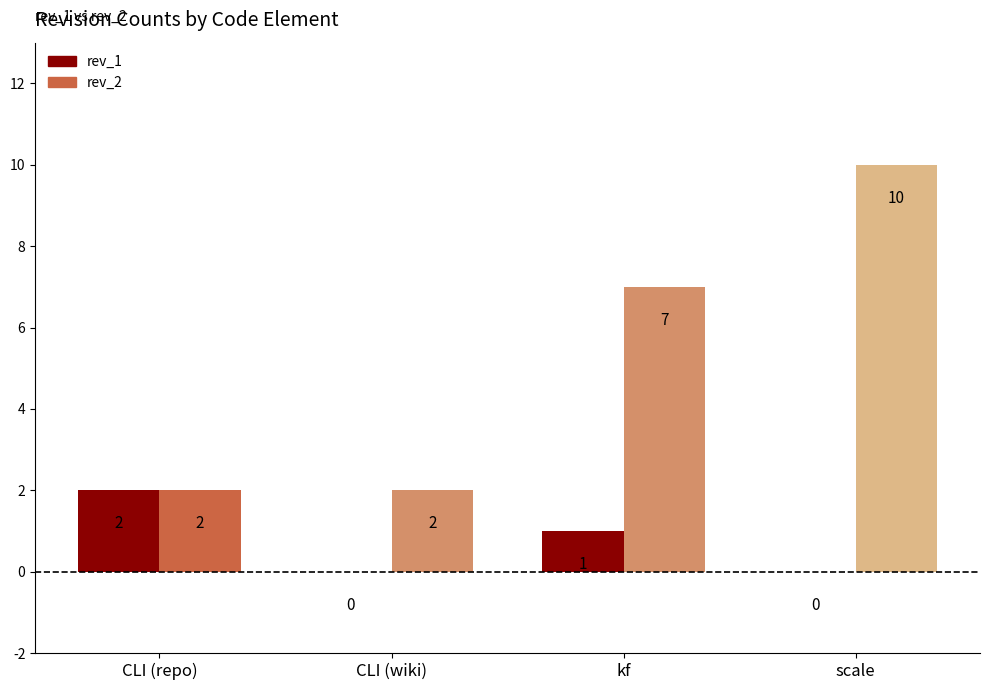

Reading left to right, extract all data points from this chart.

rev_1: 2	0	1	0
rev_2: 2	2	7	10